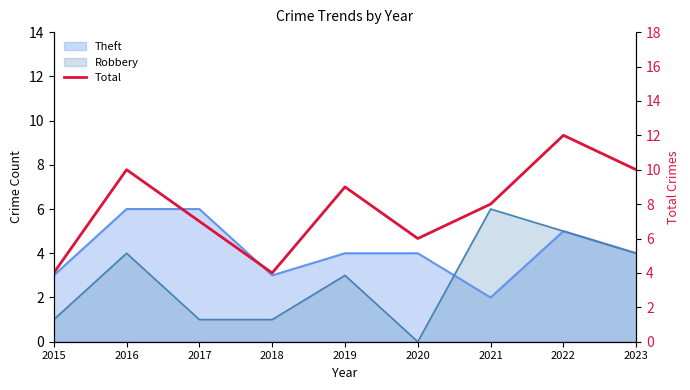

How many lines are shown in the chart?

1